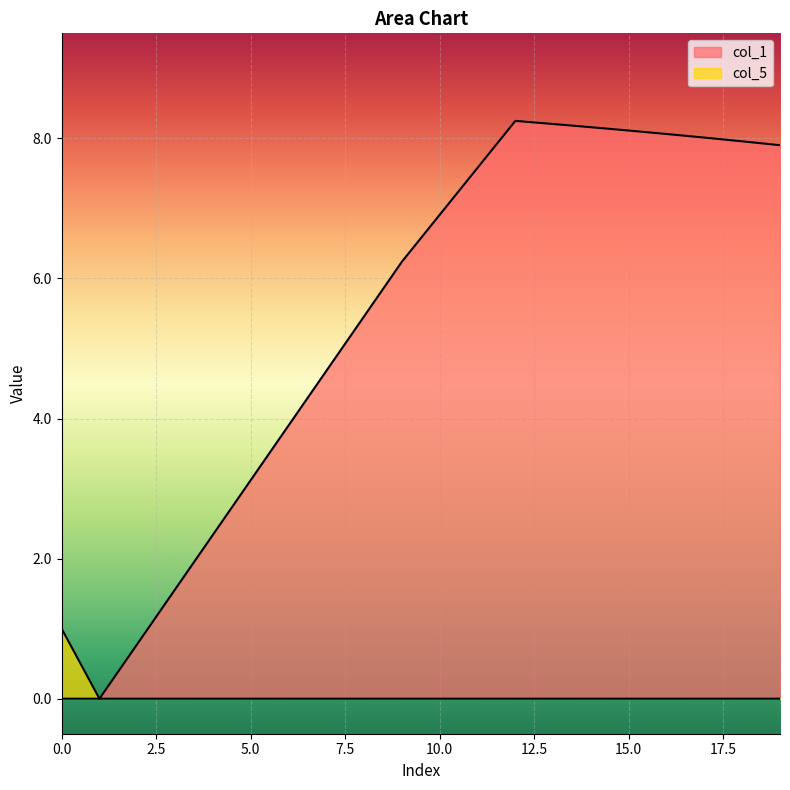

Which has a higher value, 12 or 18?

12